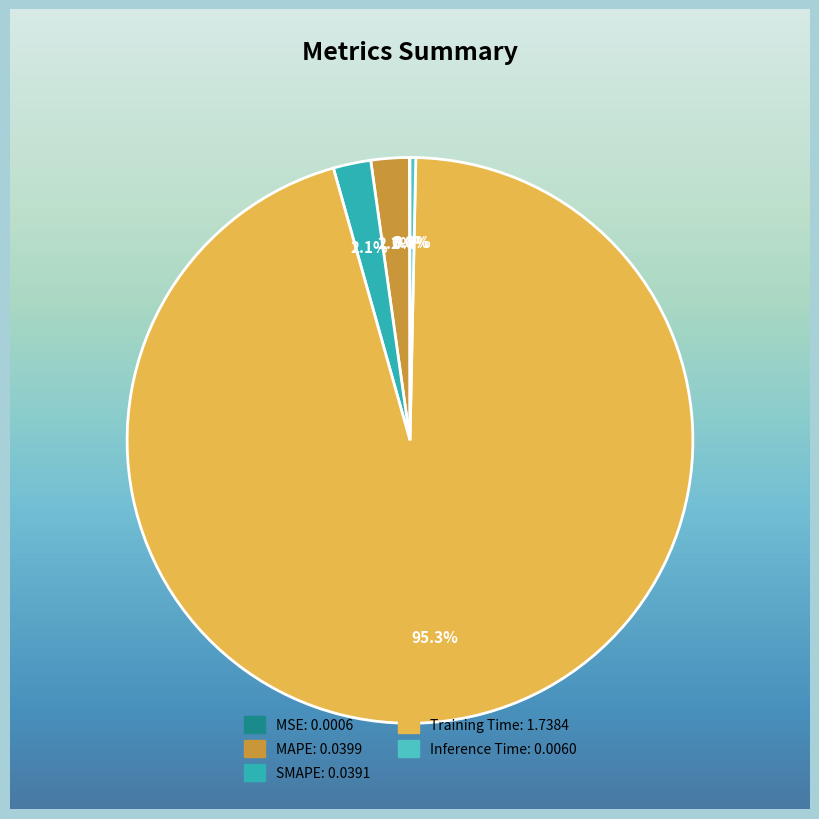

Is it true that SMAPE is 10% of the pie?

False